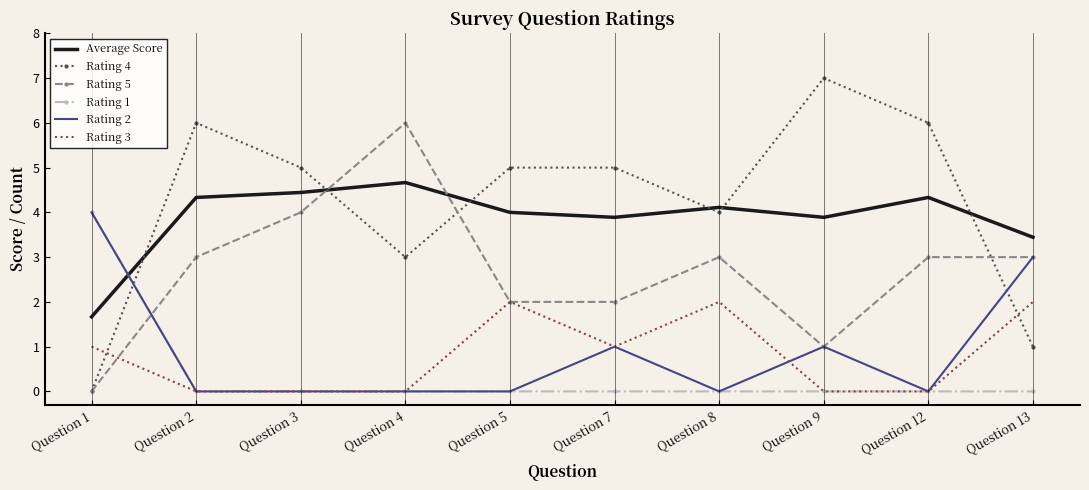

How many positive values does the Rating 4 series have?

9